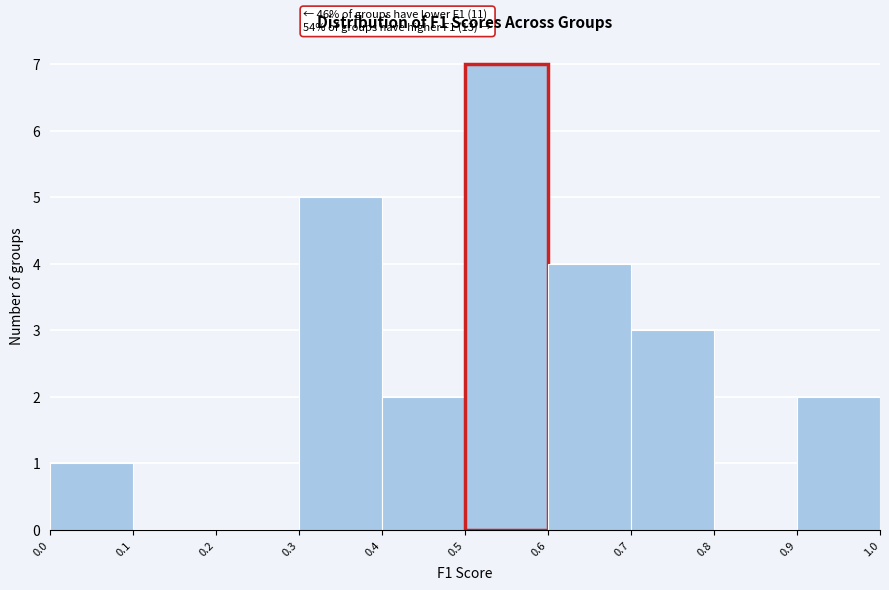

Over which range of the x-axis is the bar tallest?

0.5 to 0.6